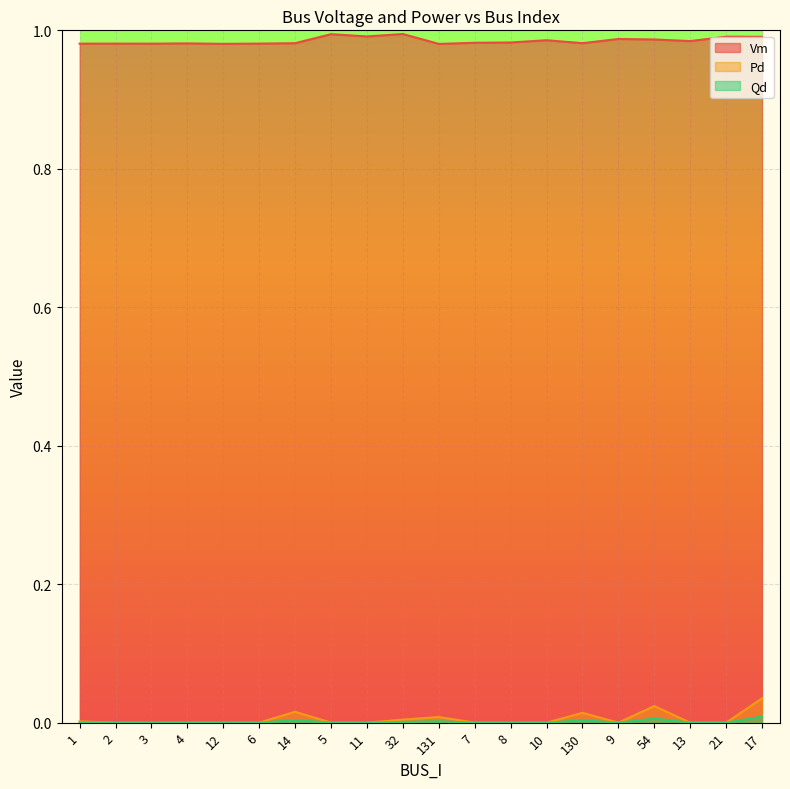

Where is the first local minimum for Vm?

3